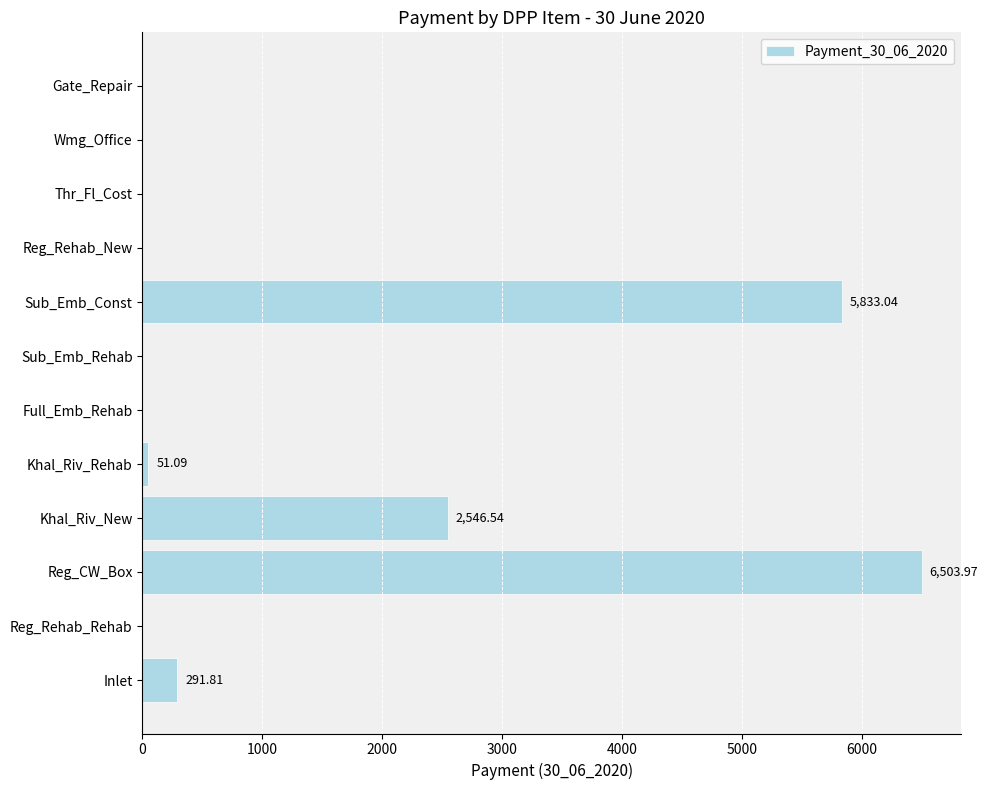

Where is the data nearest to the value 3251?

Khal_Riv_New